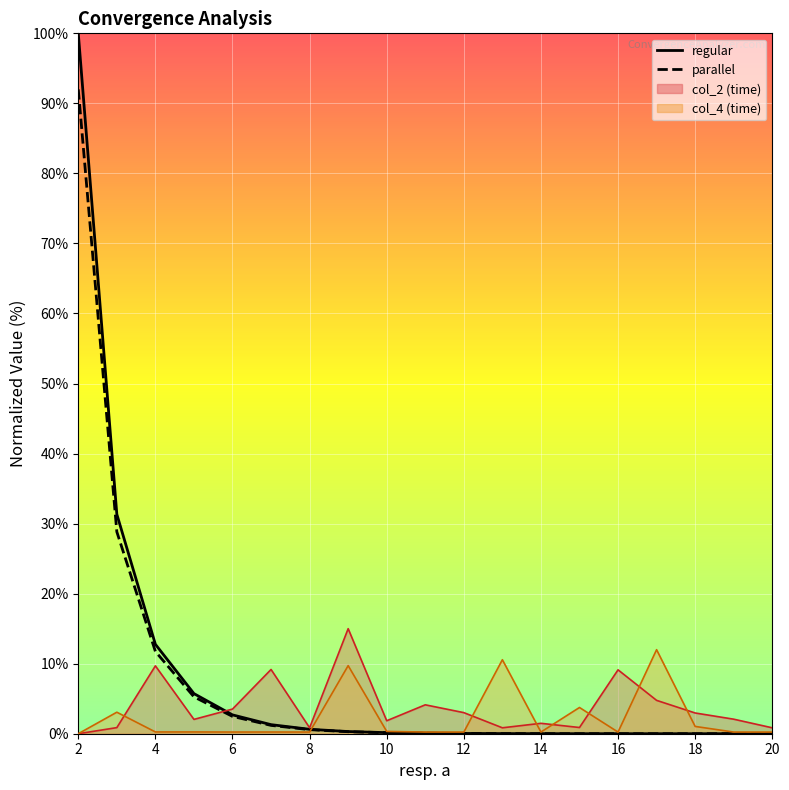

Which series has the largest total across all categories?

regular